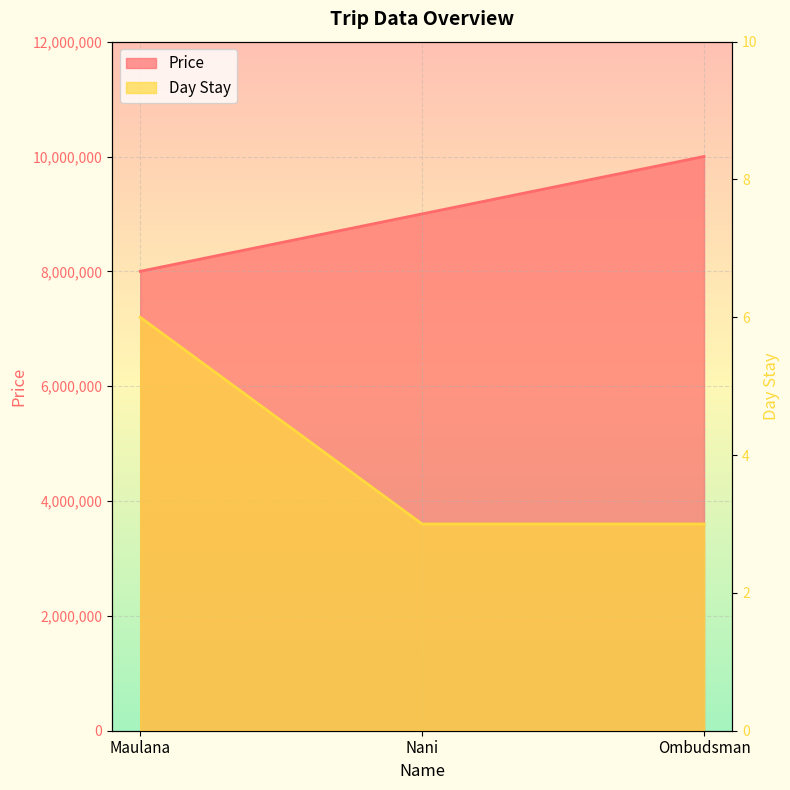

Reading left to right, list all the values displayed in this chart.

Price: 8000700	9000800	10000900
Day Stay: 6	3	3